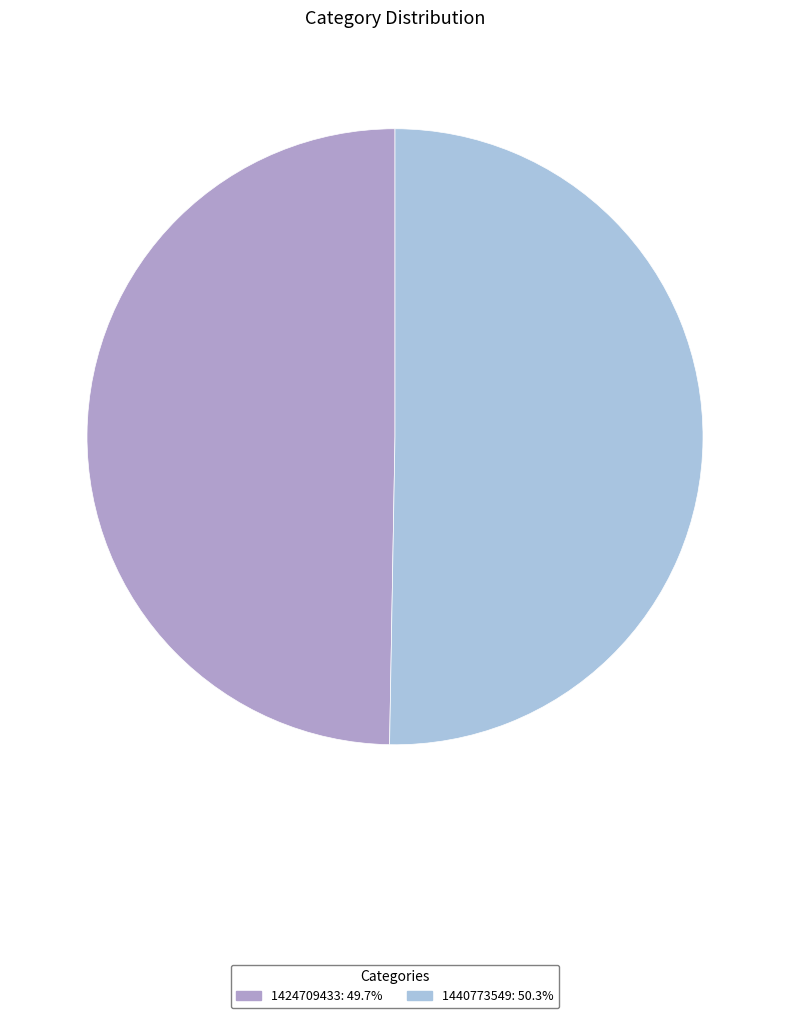

Is there any slice that represents more than half of the pie?

Yes